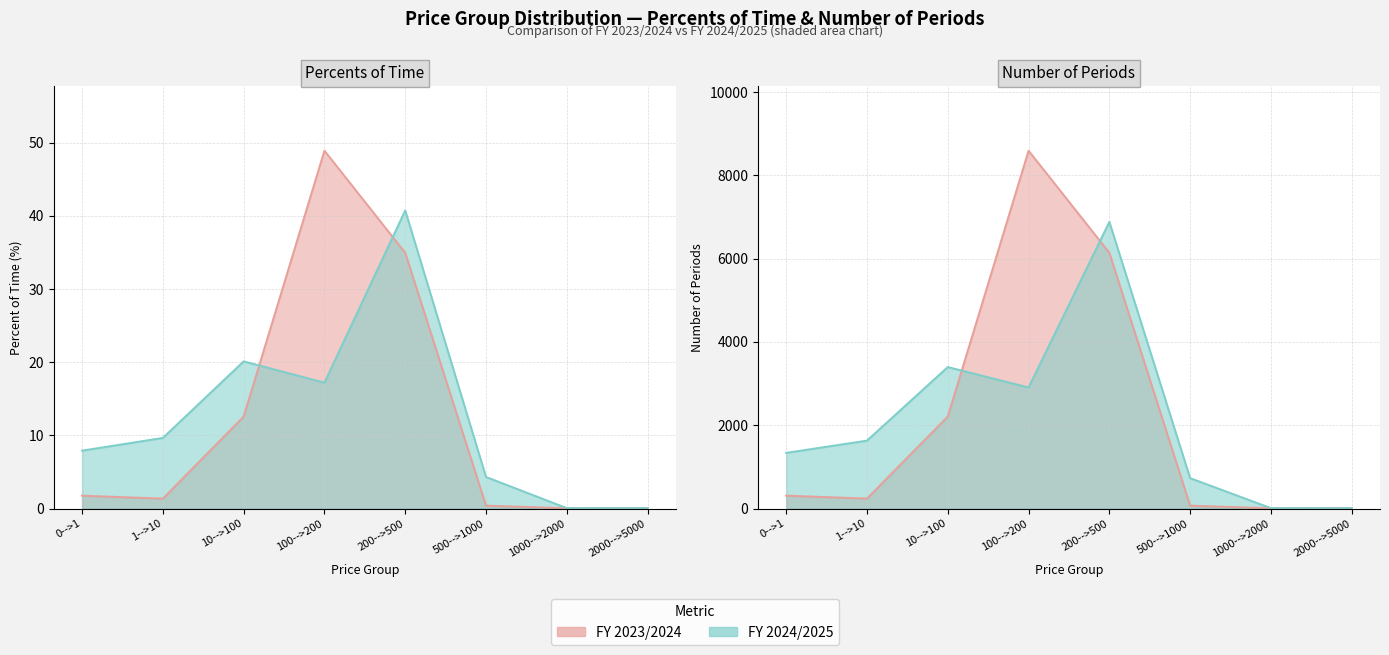

What is the difference between the maximum and minimum values in the Percents 2024/2025 series?

40.7